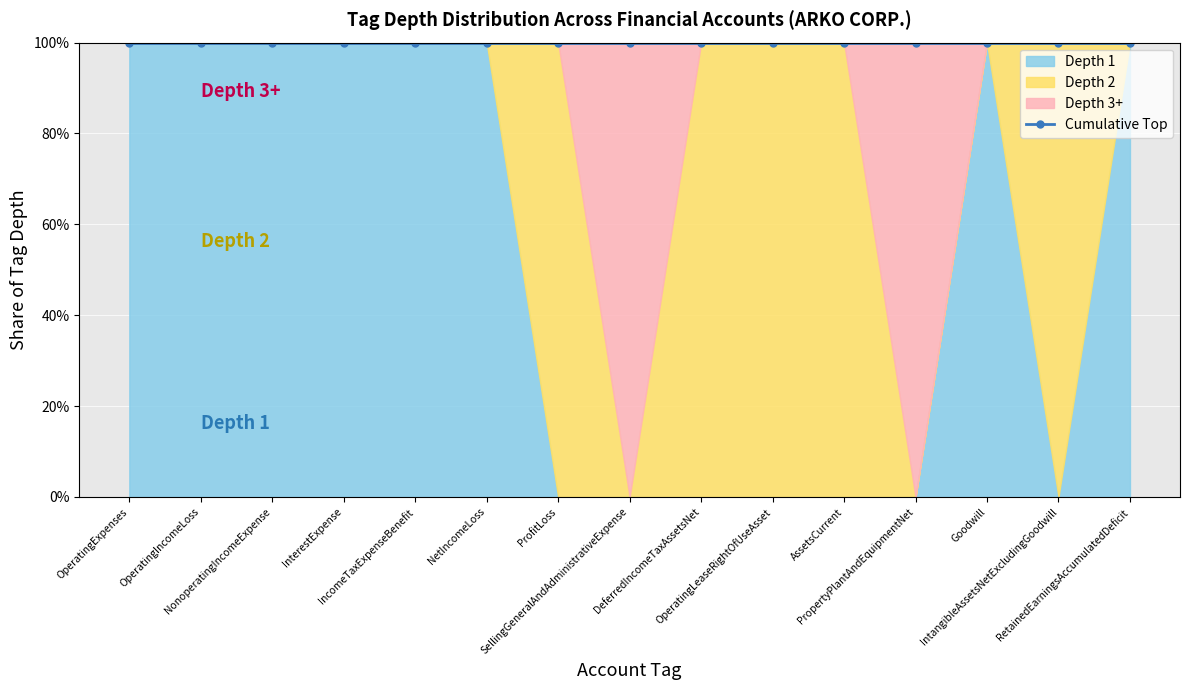

What is the total value across all series at RetainedEarningsAccumulatedDeficit?

7